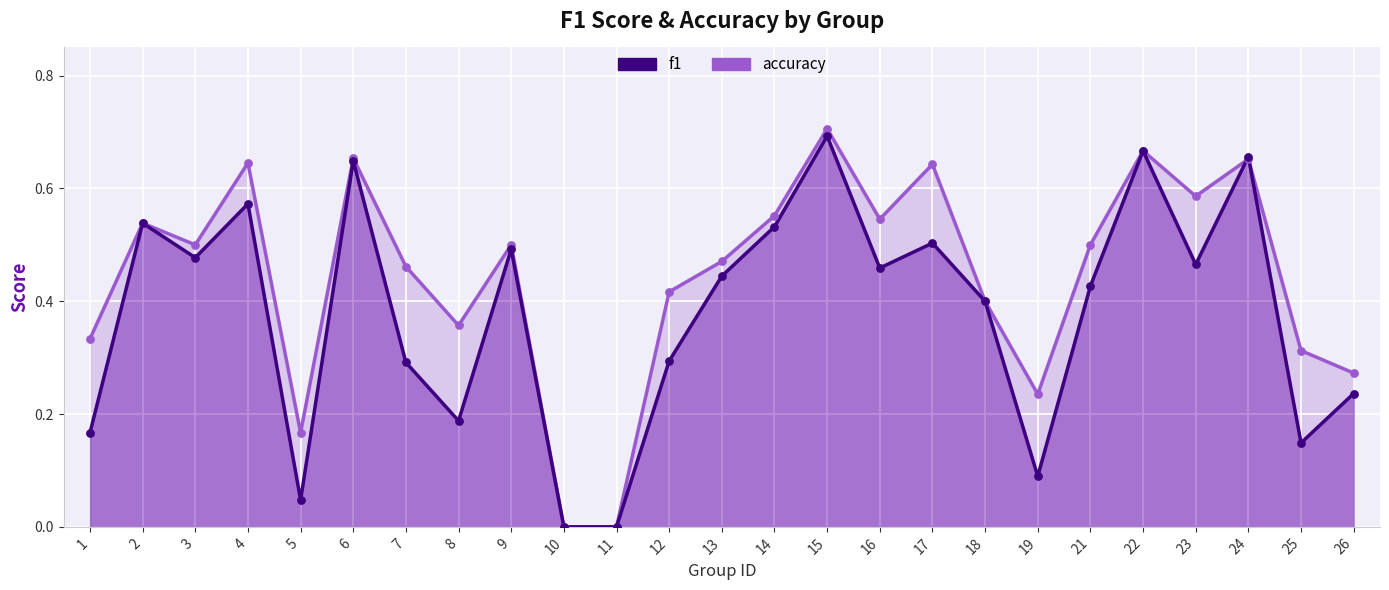

At which category is the sum across all series the highest?

15